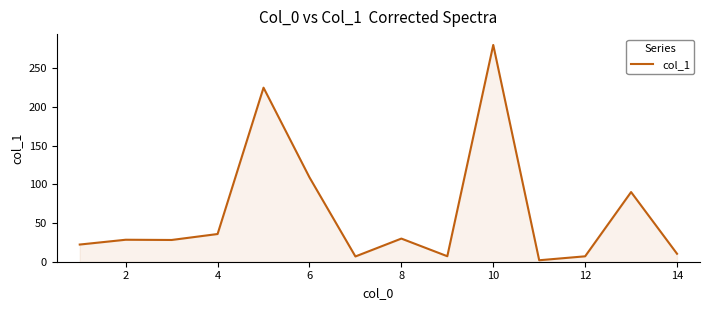

What is the greatest value displayed?

280.1